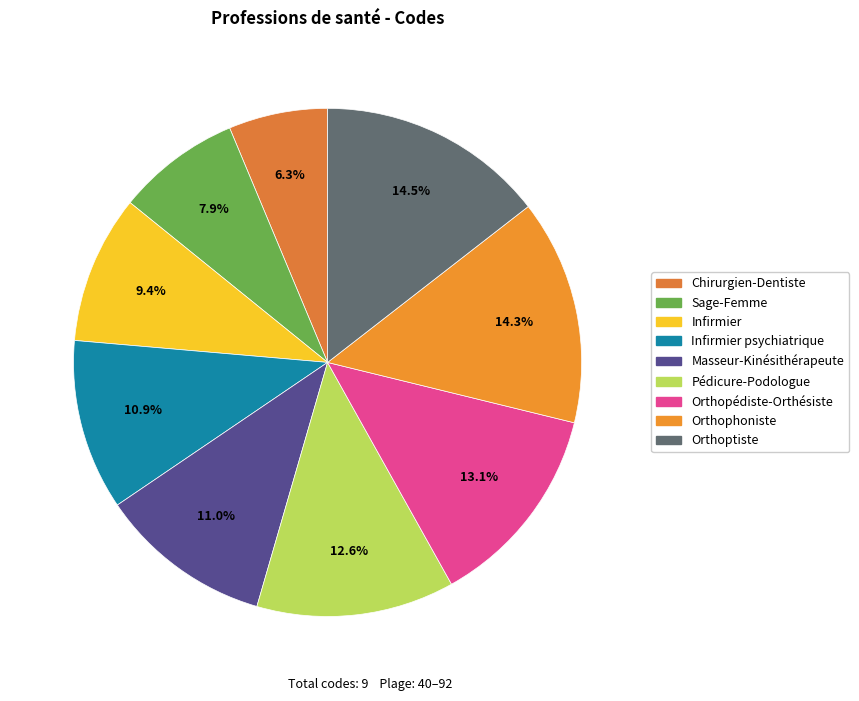

Is it true that Orthoptiste is 1% of the pie?

False